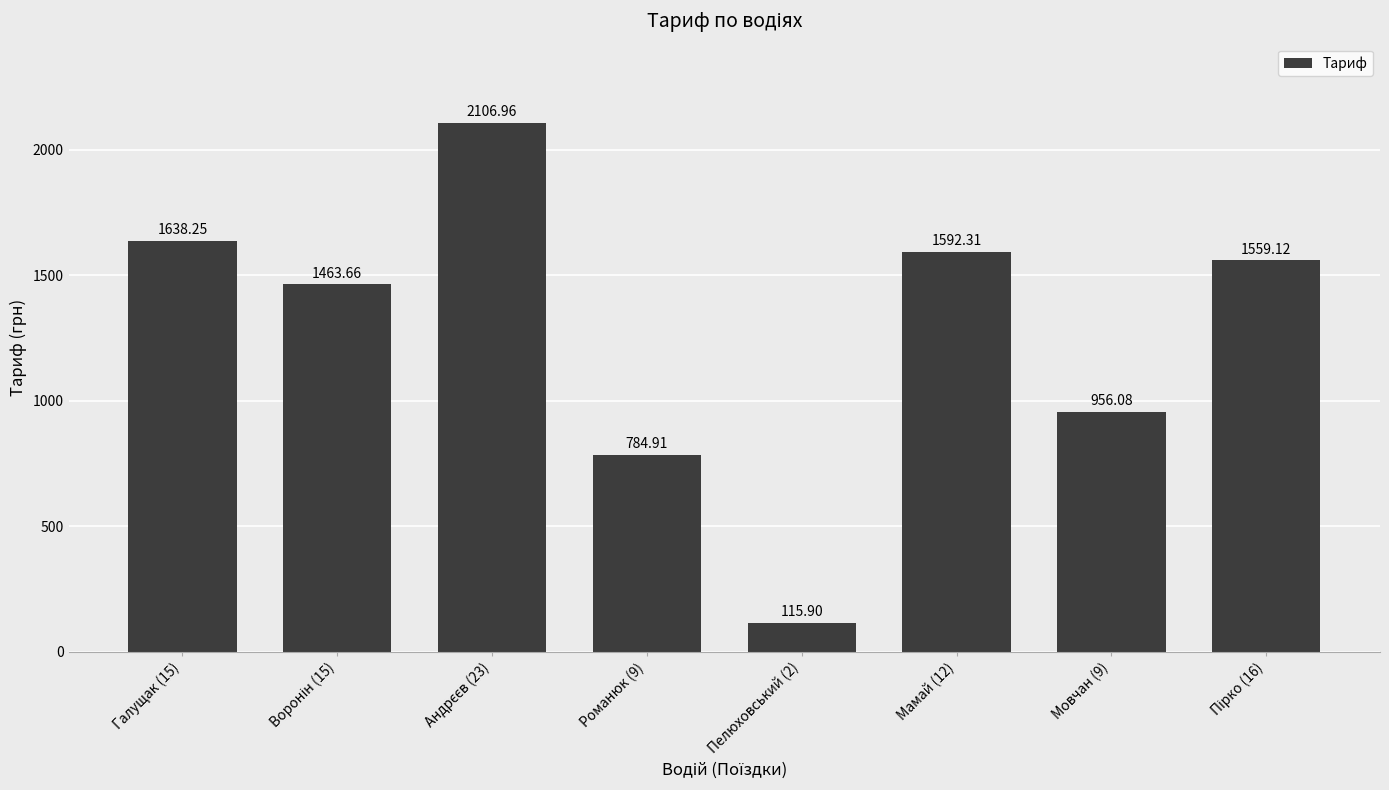

What is the difference between the maximum and minimum values?

1991.1